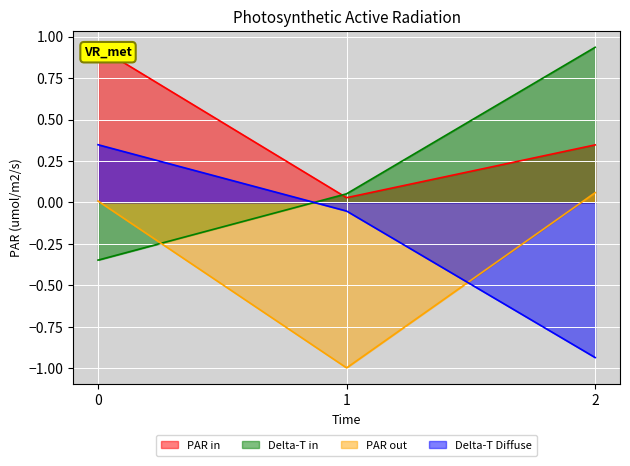

What is the difference between the second highest and minimum values in the col_0 series?

0.3